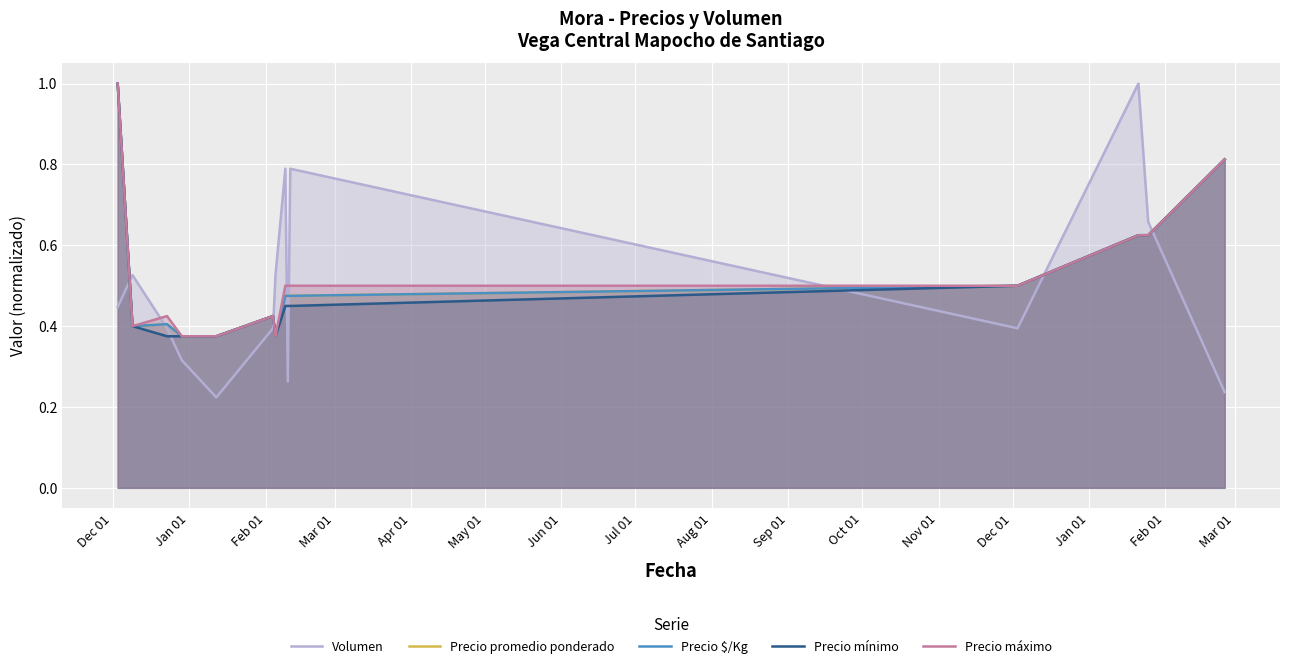

How many interior local valleys does the Precio máximo series have?

2